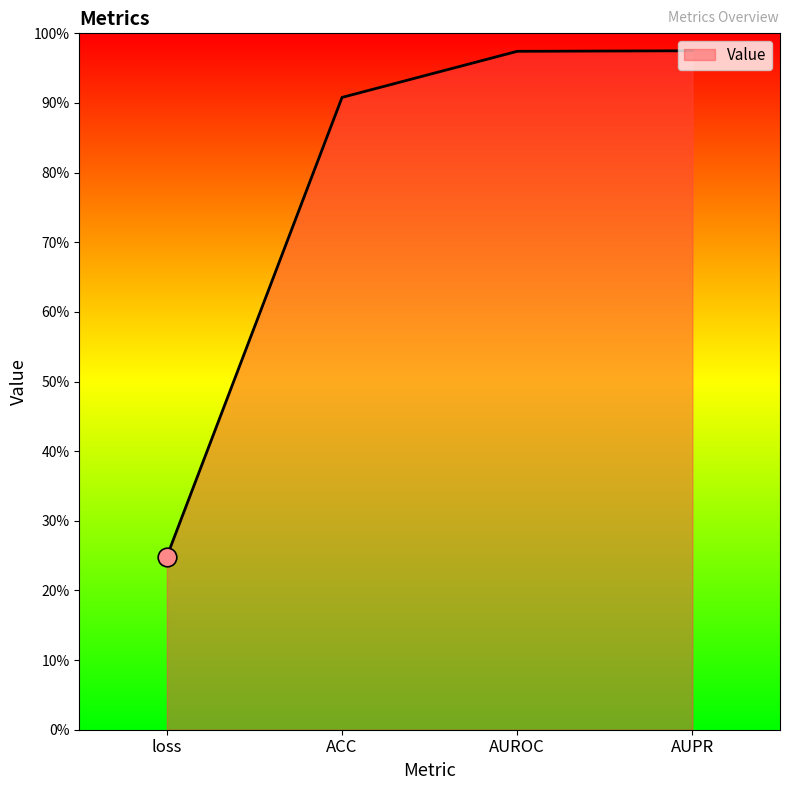

Which has a higher value, loss or AUROC?

AUROC